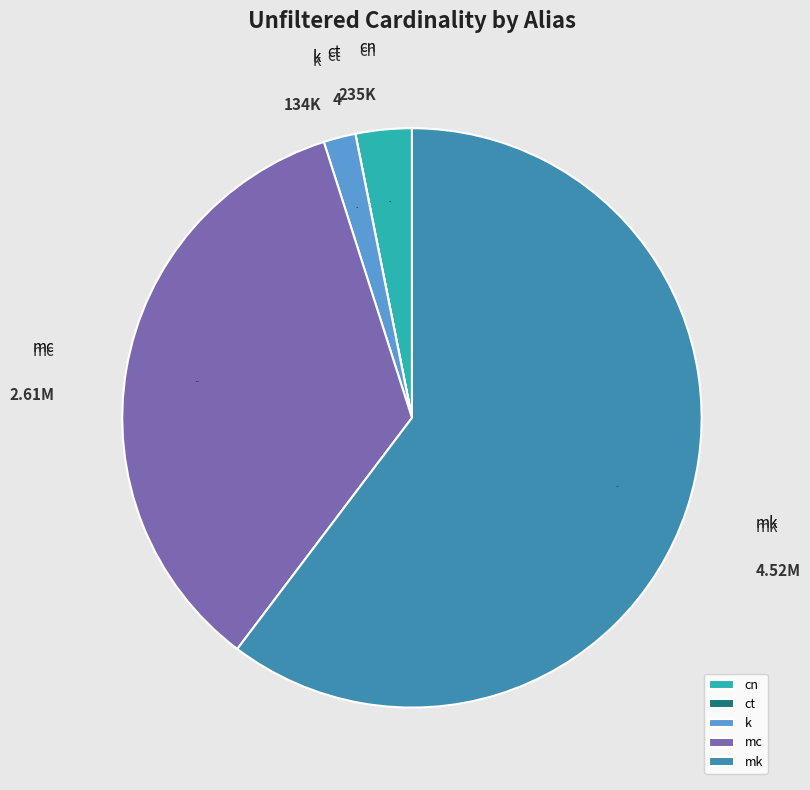

Which has a higher value, k or mc?

mc